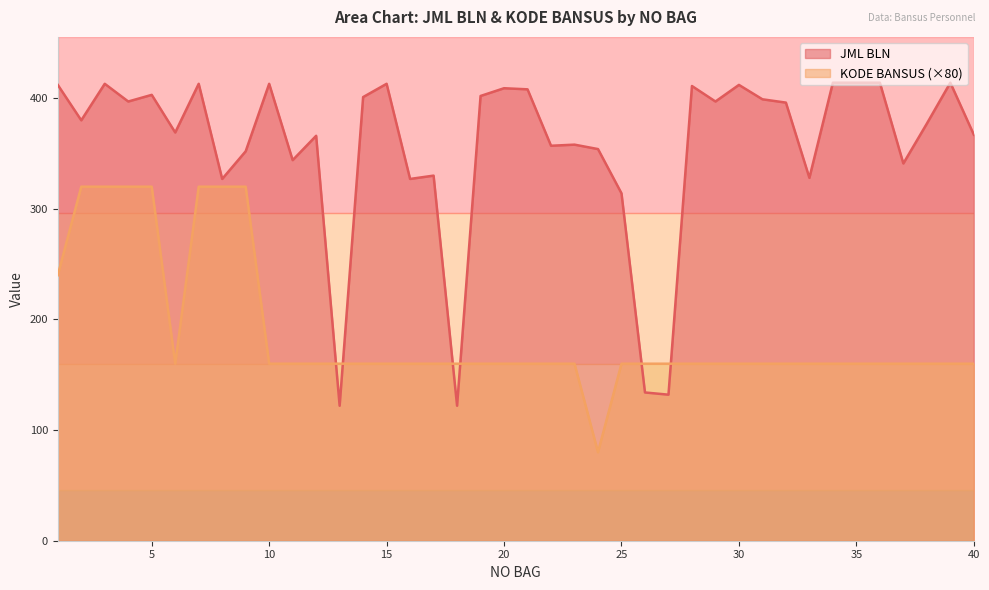

Which label corresponds to the smallest value in the chart?

24